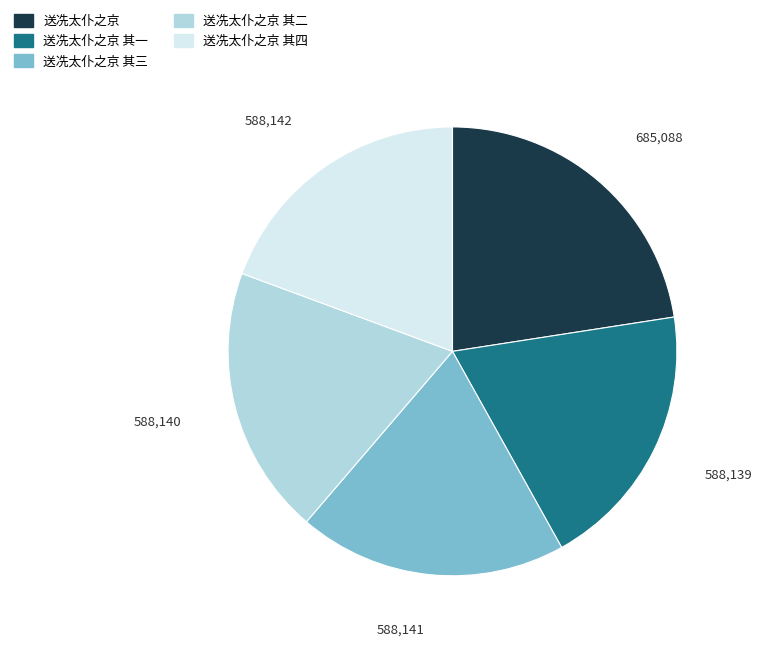

Is there a majority slice in this chart?

No